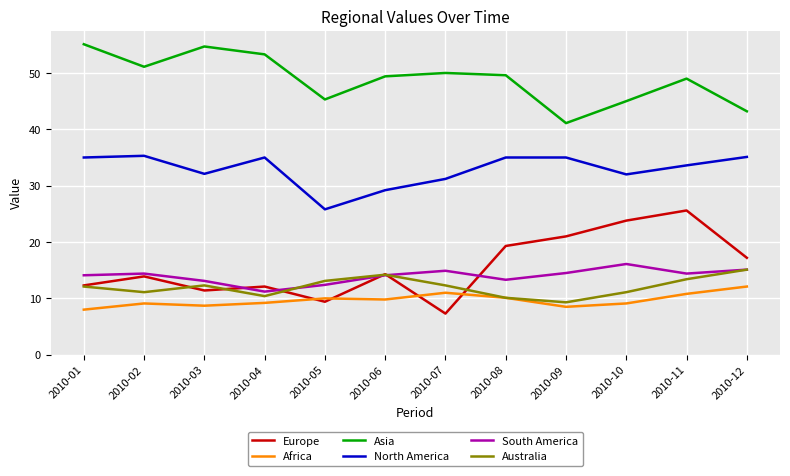

Which series has the largest range (max minus min)?

Europe